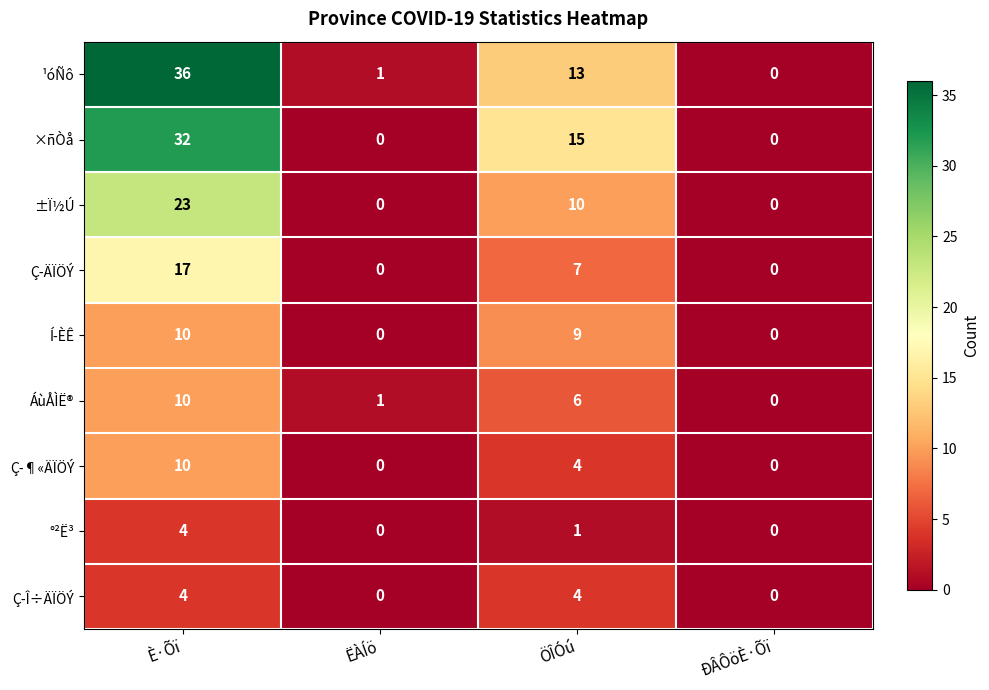

At which label does Ç­ÄÏÖÝ first exceed 7?

È·Õï